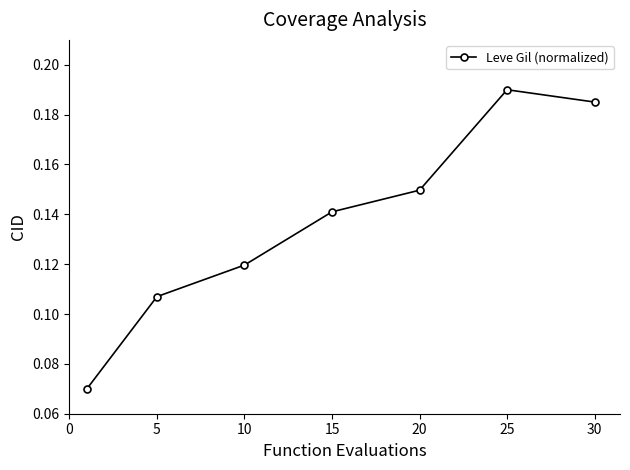

Count the values in the range 0 to 1.

7